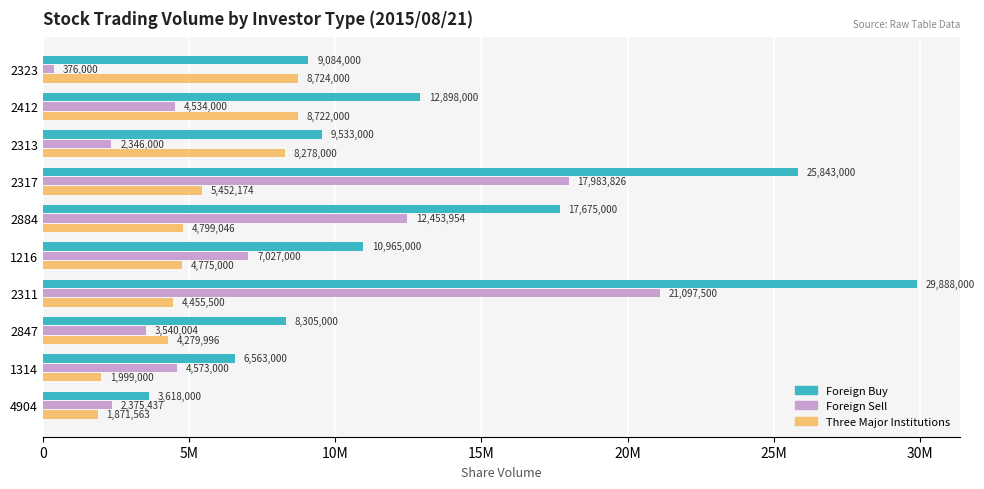

What are all the series names shown in the legend?

Foreign Buy, Foreign Sell, Three Major Institutions